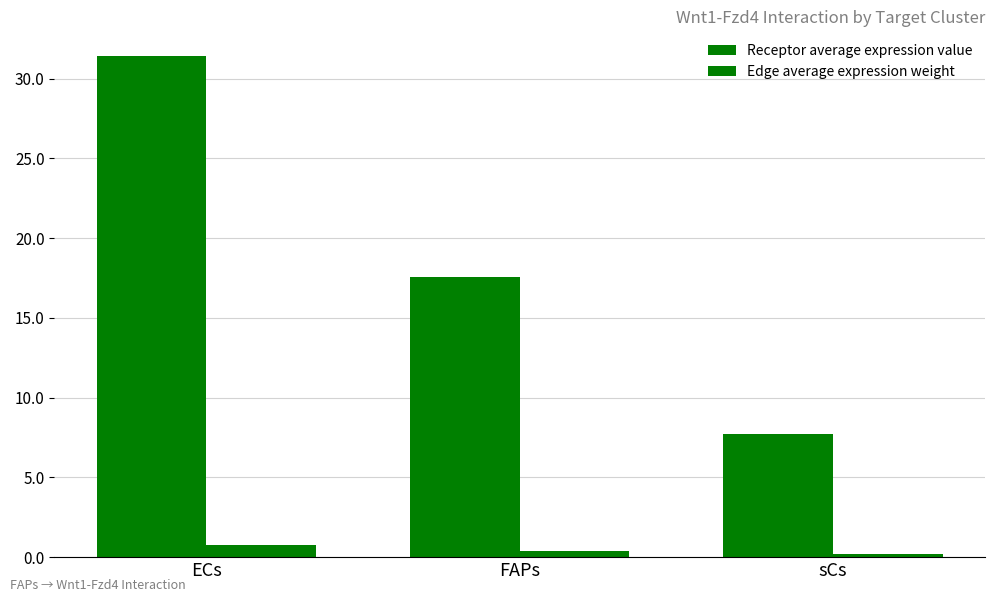

How many bars are there in total?

6